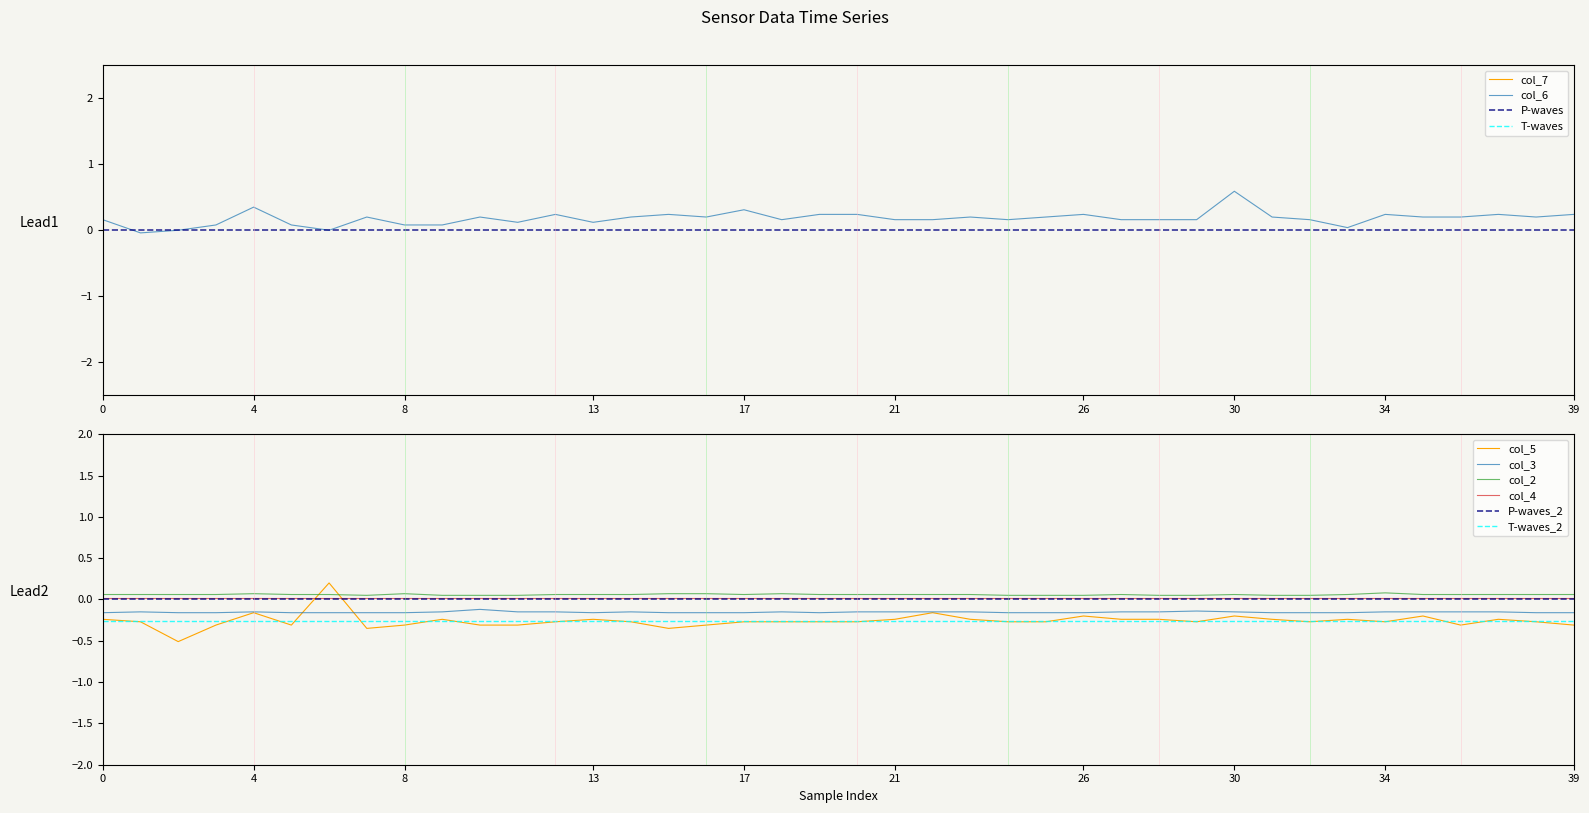

True or false: col_6 has more than 1 interior local peaks.

True